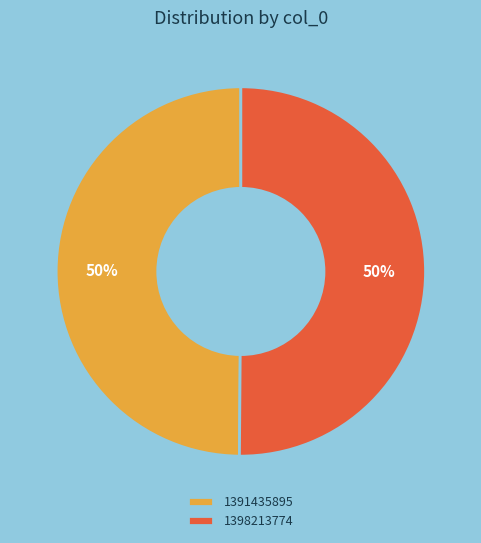

What is the ratio of the value at 1398213774 to the value at 1391435895?

1.0